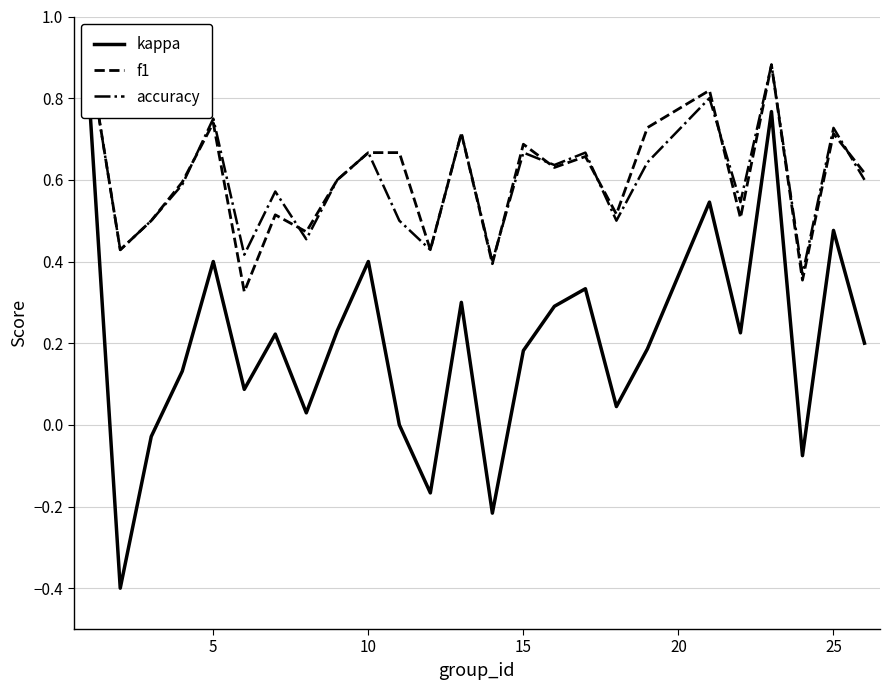

Does the chart display data point markers on the line(s)?

No